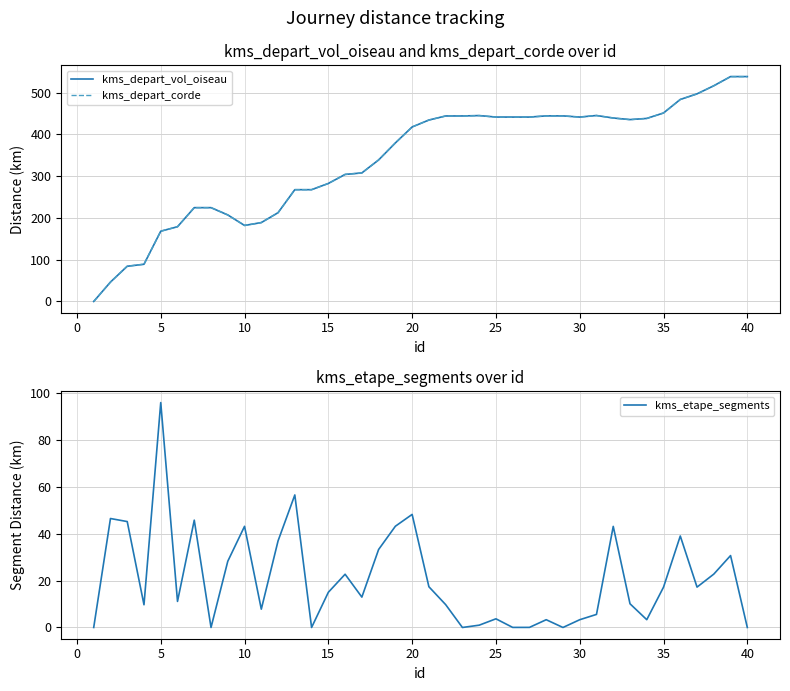

Which series has the largest range (max minus min)?

kms_depart_vol_oiseau